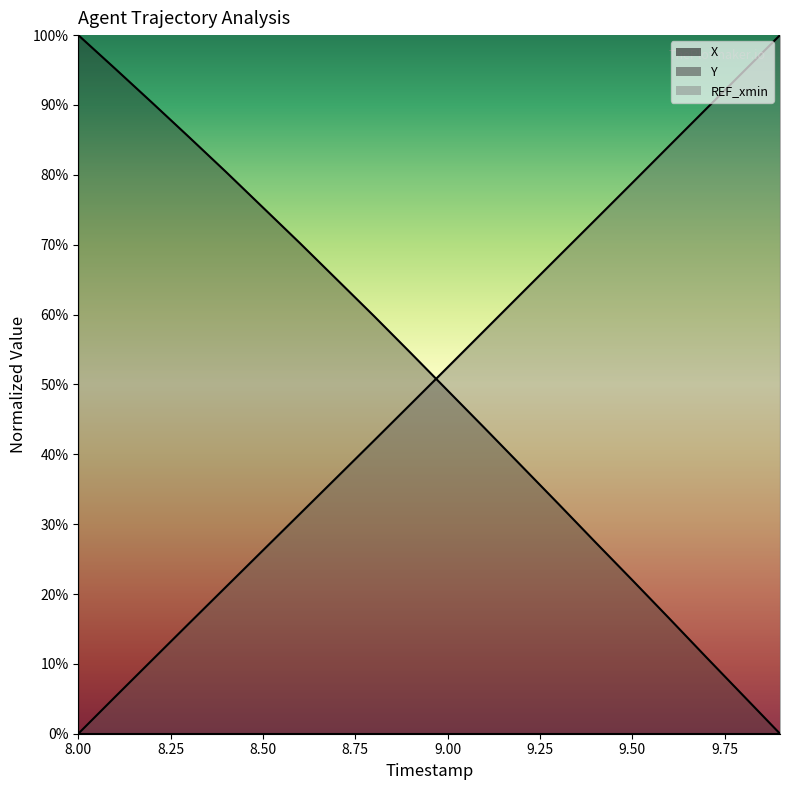

Which category has the lowest value in the Y series?

8.0